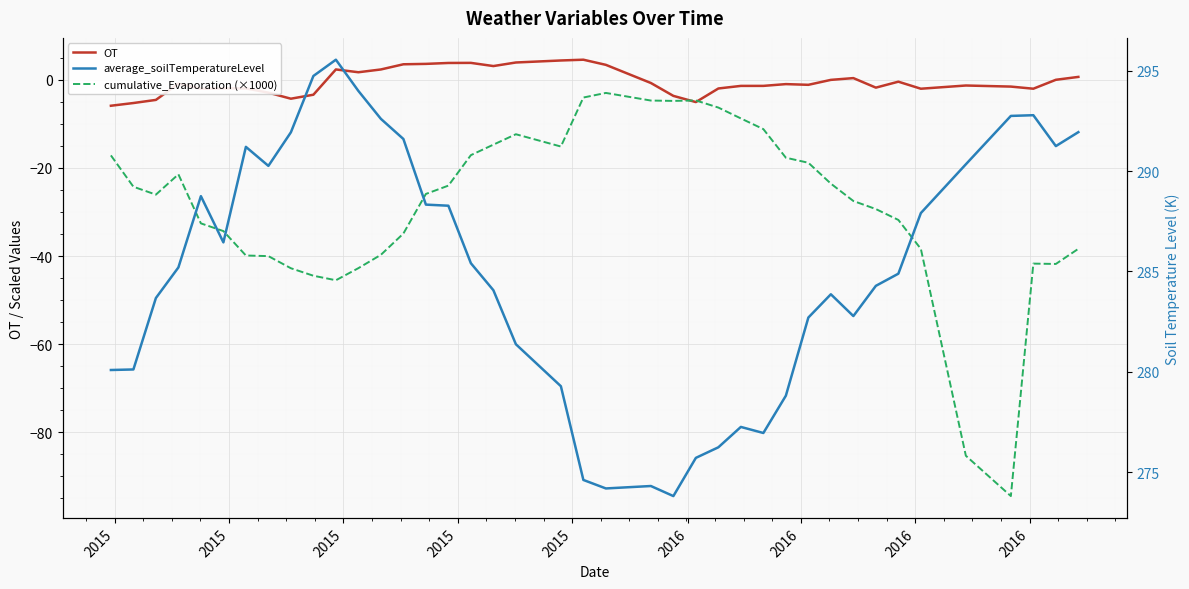

Reading left to right, list all the values displayed in this chart.

OT: -5.9	-5.3	-4.5	-0.9	-2.0	-1.9	-1.9	-2.9	-4.3	-3.4	2.4	1.7	2.4	3.5	3.6	3.8	3.9	3.1	4.0	4.4	4.6	3.4	-0.7	-3.6	-5.0	-2.0	-1.4	-1.4	-1.0	-1.1	0.0	0.4	-1.8	-0.4	-2.0	-1.3	-1.5	-2.0	0.0	0.7
cumulative_Evaporation (×1000): -17.1	-24.3	-26.0	-21.4	-32.6	-34.3	-39.9	-40.0	-42.8	-44.5	-45.5	-42.7	-39.7	-34.9	-25.9	-24.0	-17.1	-14.7	-12.3	-15.1	-4.0	-3.0	-4.7	-4.8	-4.7	-6.3	-8.7	-11.2	-17.7	-18.8	-23.6	-27.5	-29.3	-31.8	-38.4	-85.3	-94.5	-41.7	-41.8	-38.3
average_soilTemperatureLevel: 280.1	280.1	283.7	285.2	288.8	286.4	291.2	290.3	291.9	294.7	295.6	294.0	292.6	291.6	288.3	288.3	285.4	284.1	281.4	279.3	274.6	274.2	274.3	273.8	275.7	276.2	277.3	277.0	278.8	282.7	283.9	282.8	284.3	284.9	287.9	290.3	292.8	292.8	291.2	291.9